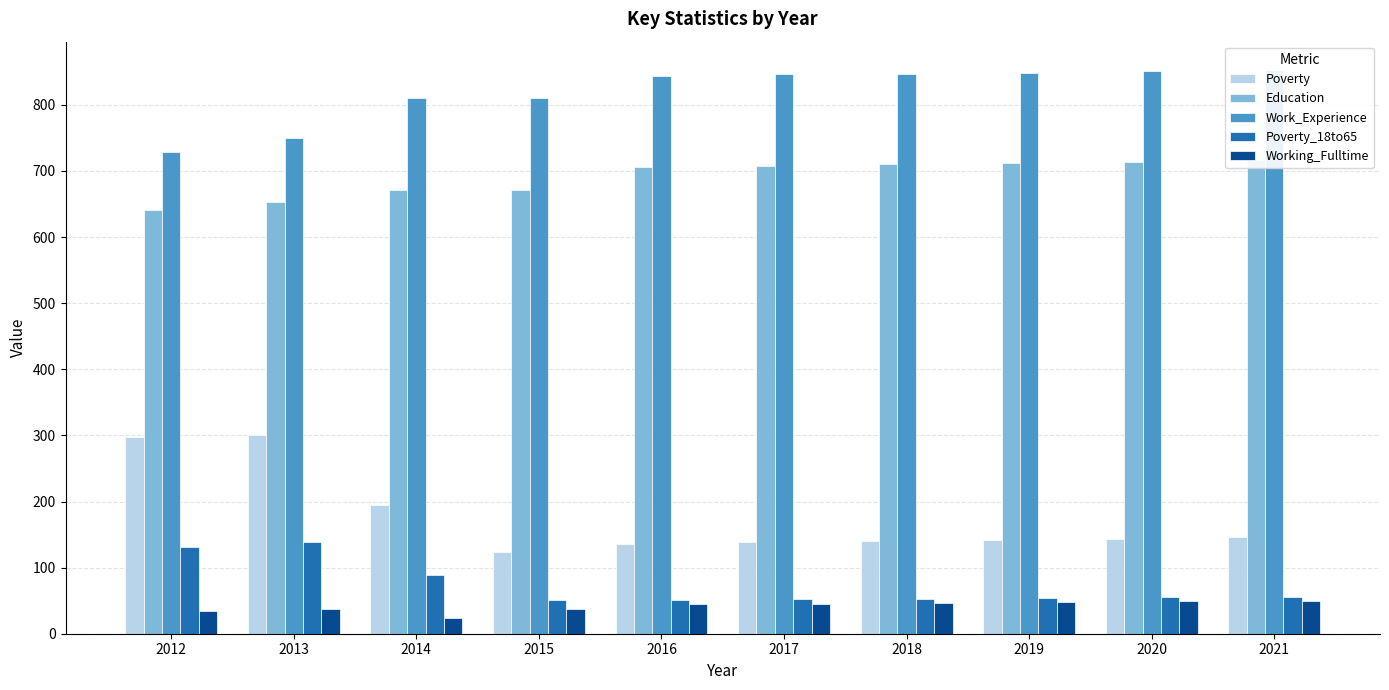

How many bars are there in each group?

5